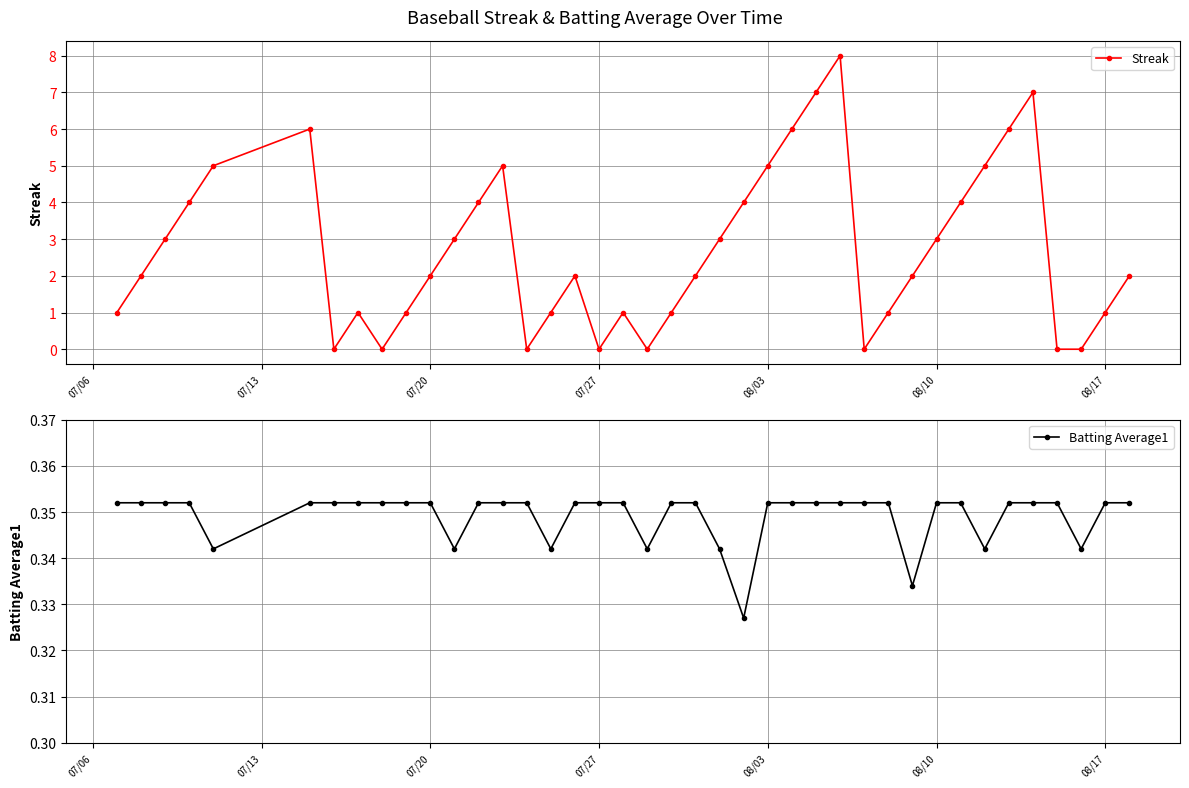

True or false: Streak has more than 0 interior local peaks.

True